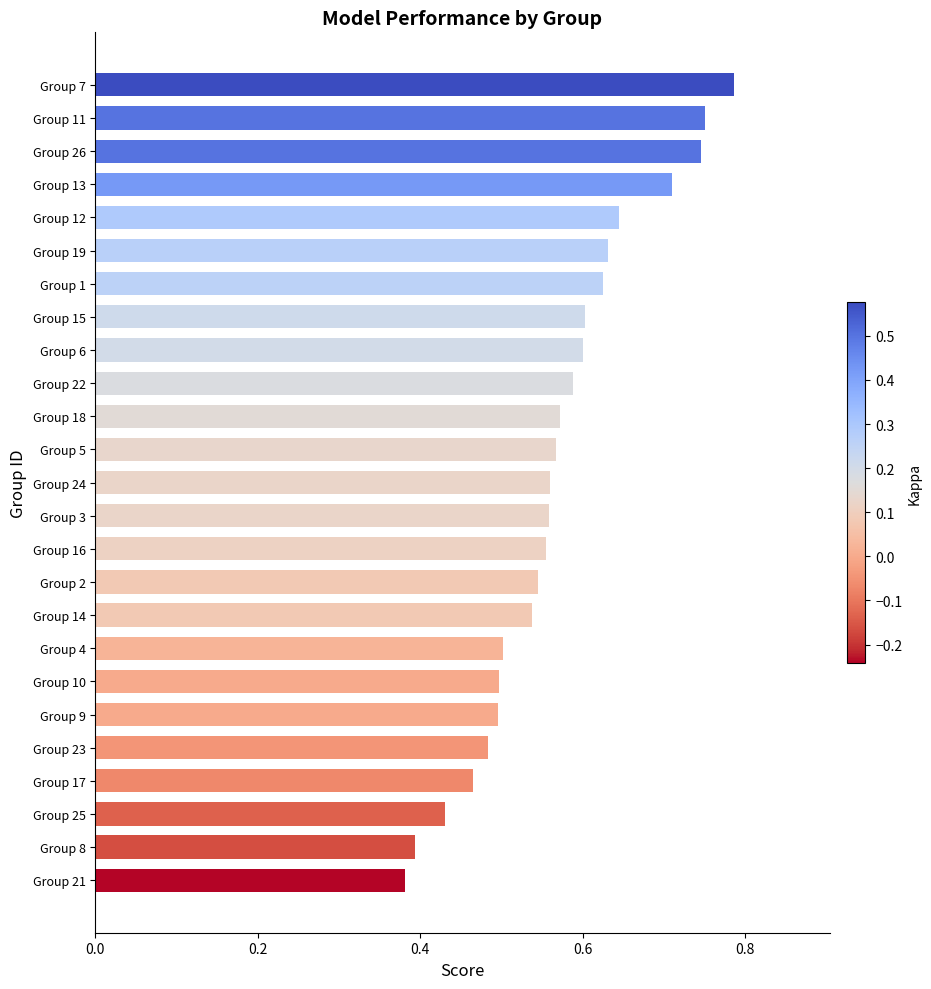

What is the sum of all values?

14.2